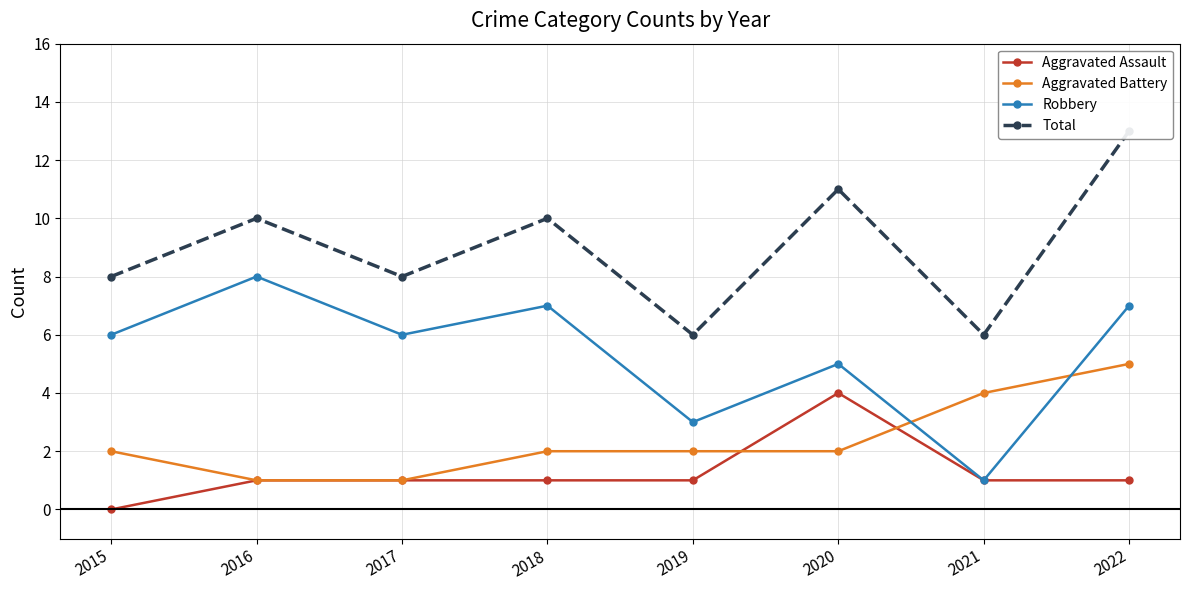

Reading left to right, list all the values displayed in this chart.

Aggravated Assault: 2015=0	2016=1	2017=1	2018=1	2019=1	2020=4	2021=1	2022=1
Aggravated Battery: 2015=2	2016=1	2017=1	2018=2	2019=2	2020=2	2021=4	2022=5
Robbery: 2015=6	2016=8	2017=6	2018=7	2019=3	2020=5	2021=1	2022=7
Total: 2015=8	2016=10	2017=8	2018=10	2019=6	2020=11	2021=6	2022=13